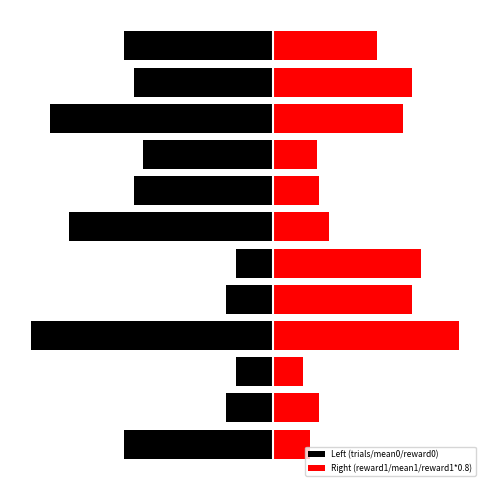

The value of Right (reward1/mean1/reward1*0.8) at 9 is 10.4. True or false?

False